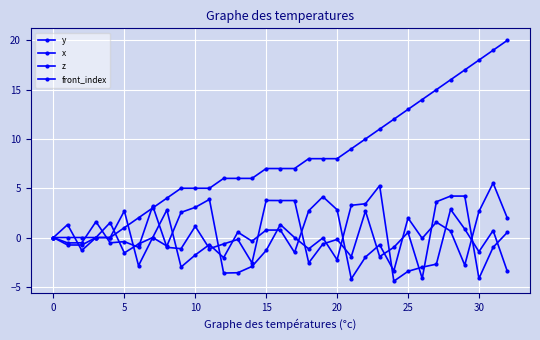

At which label does z first exceed 0?

10